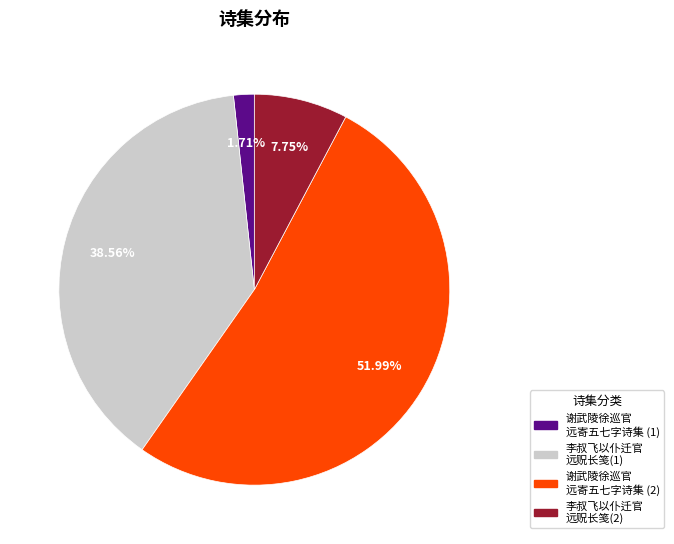

Which has a higher value, 谢武陵徐巡官 远寄五七字诗集 (2) or 李叔飞以仆迁官 远贶长笺(2)?

谢武陵徐巡官 远寄五七字诗集 (2)